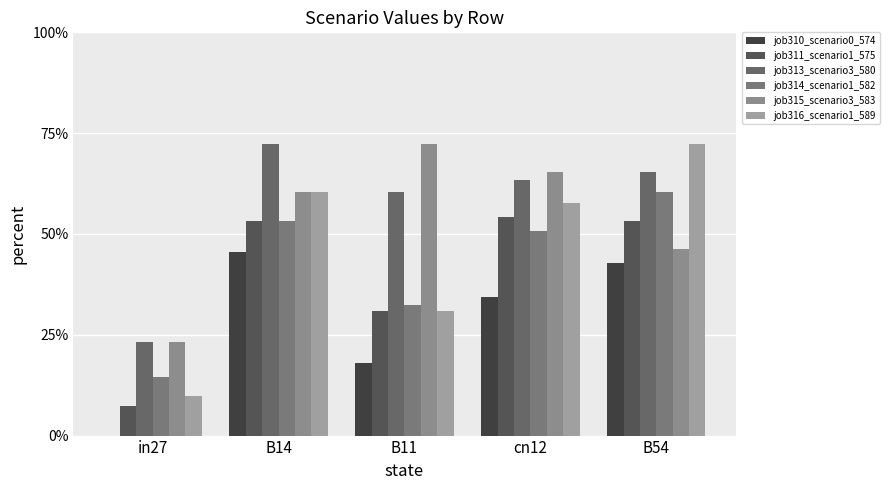

How many distinct data groups are displayed?

6